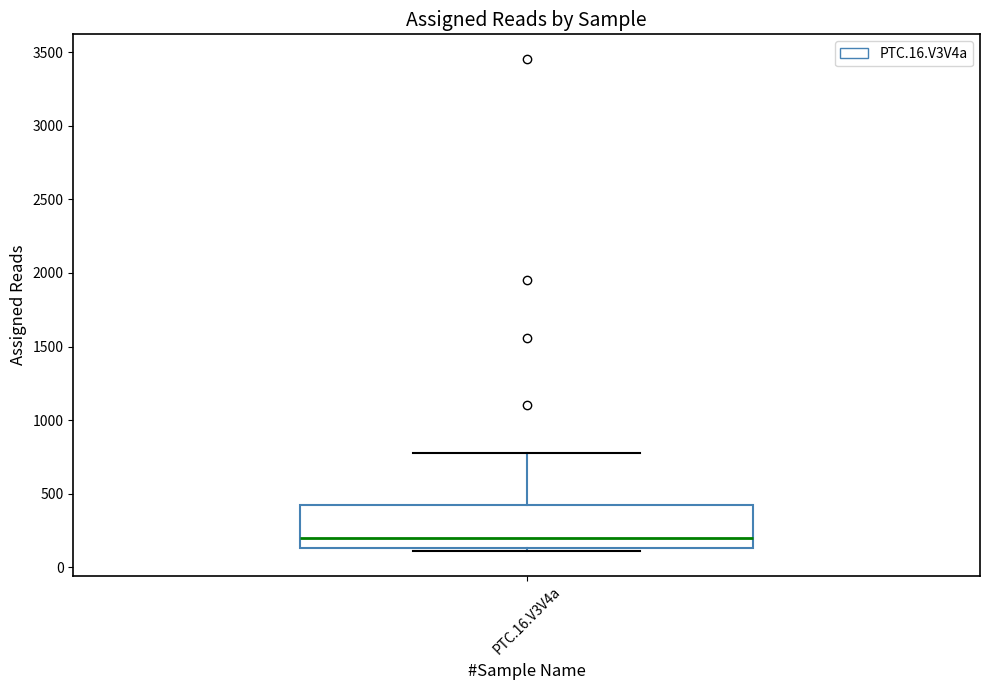

Where is the upper edge of the box for PTC.16.V3V4a on the y-axis? The values are not printed on the chart, so give them approximately, as read against the axis.

400